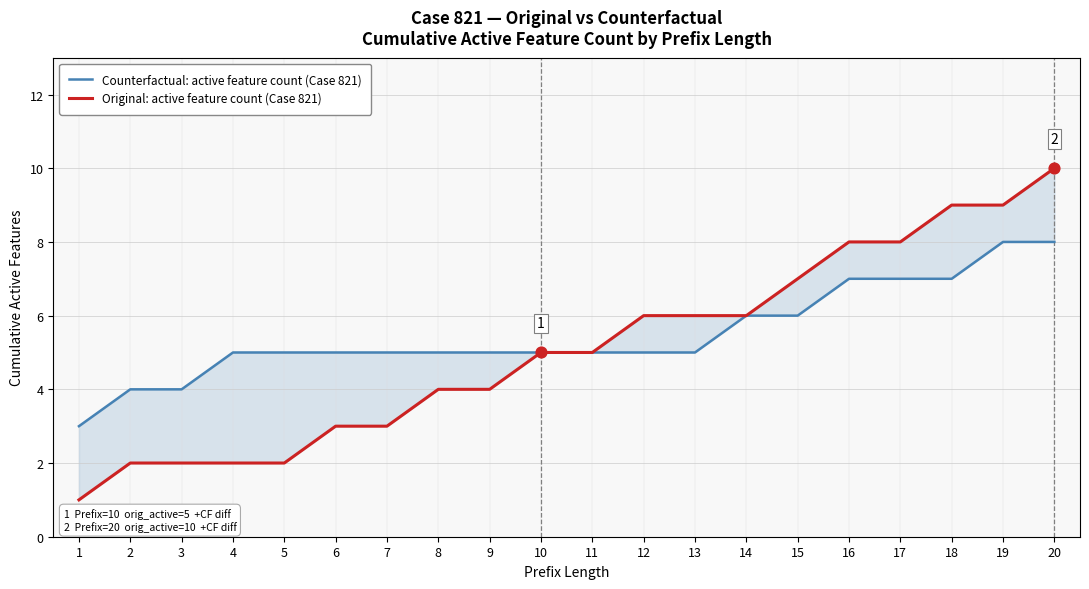

Which series has the largest Y range (max minus min)?

Original: active feature count (Case 821)